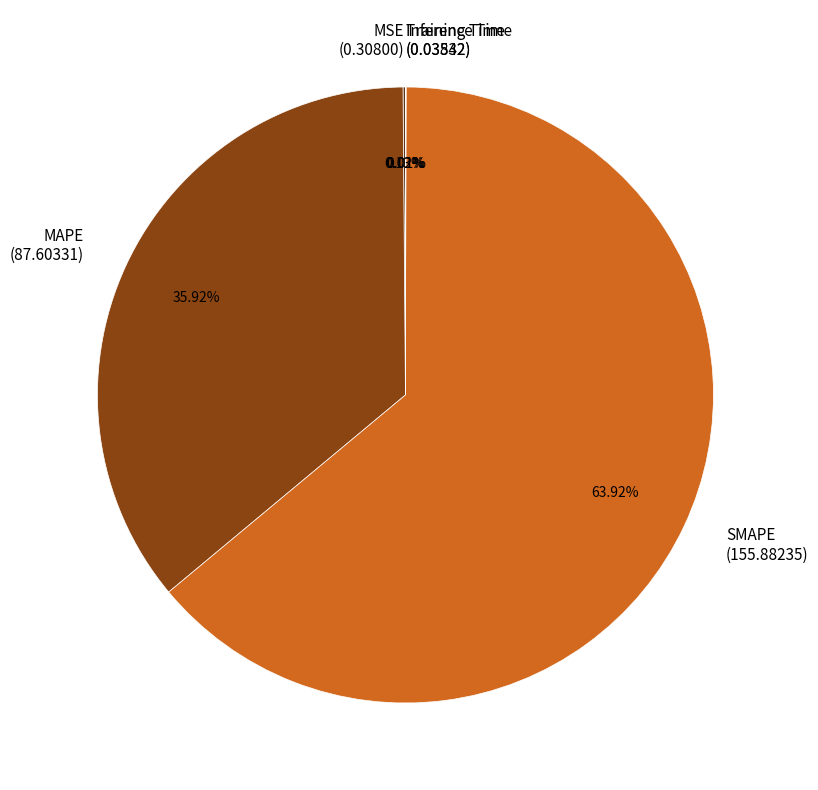

Does any single category account for the majority?

Yes